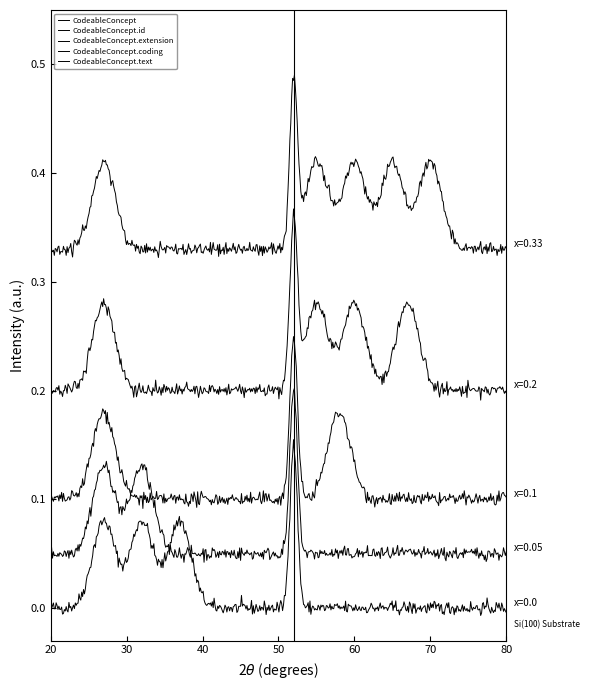

True or false: CodeableConcept.id and CodeableConcept.coding cross at least once.

False